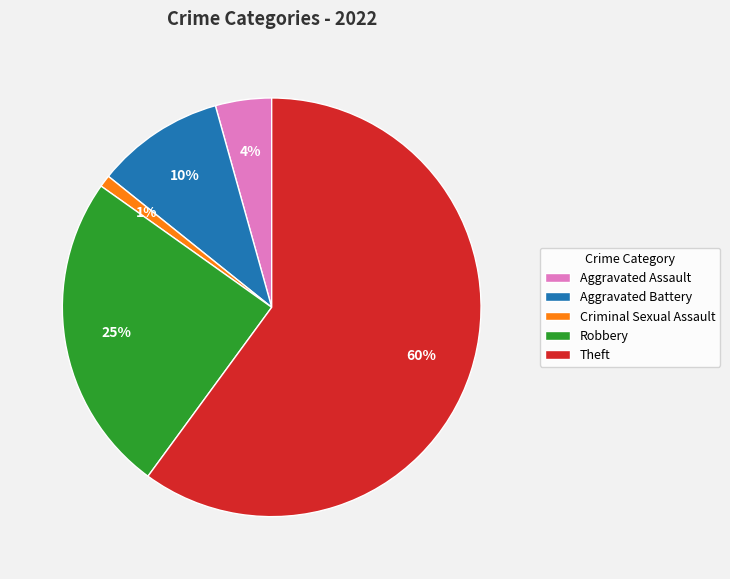

Which has a higher value, Criminal Sexual Assault or Aggravated Assault?

Aggravated Assault